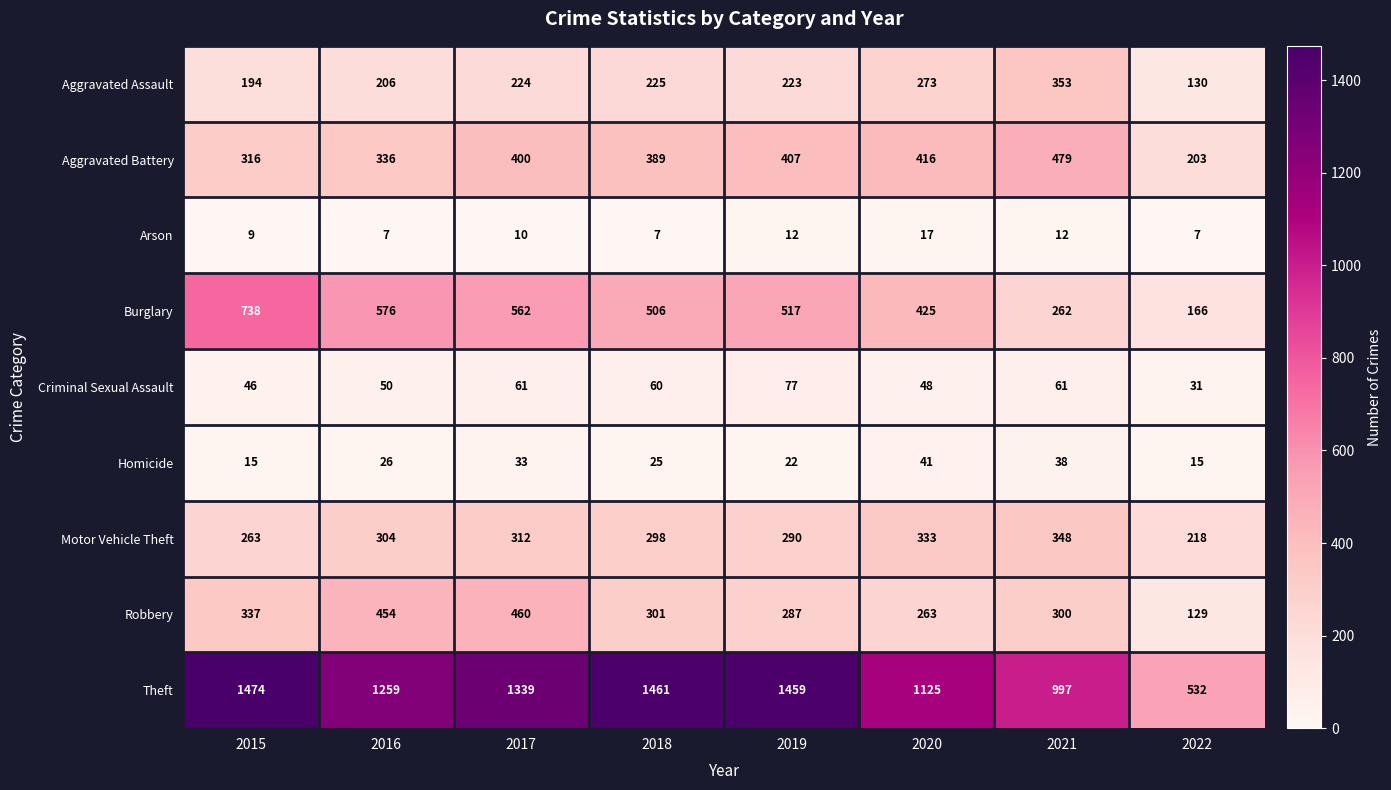

What is the difference between the maximum and minimum values in the Robbery series?

331